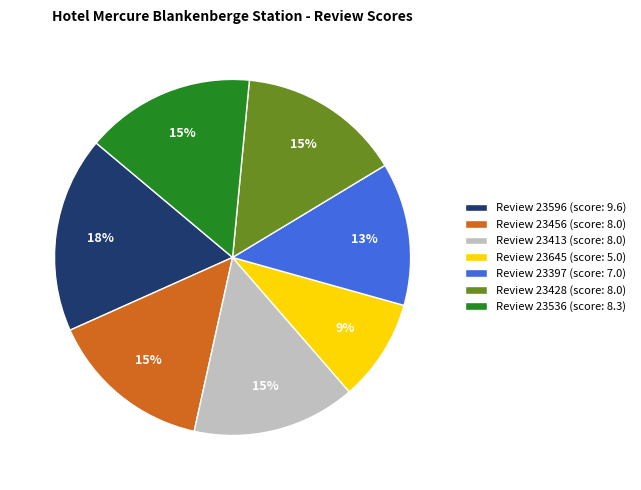

Count the number of slices in the pie.

7